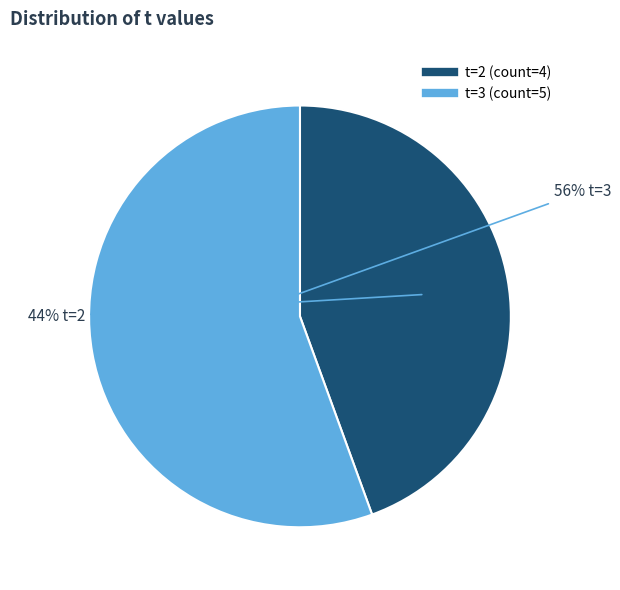

To the nearest percent, what is the average slice percentage?

50%